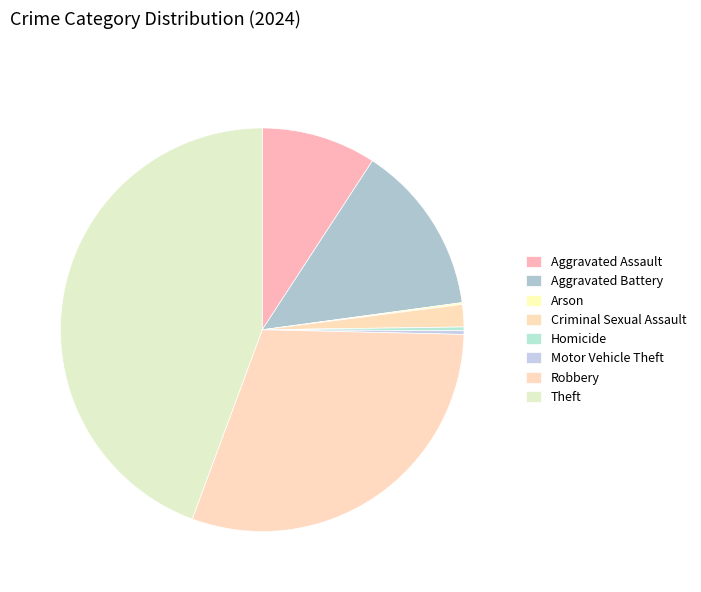

How many segments does this pie chart have?

8